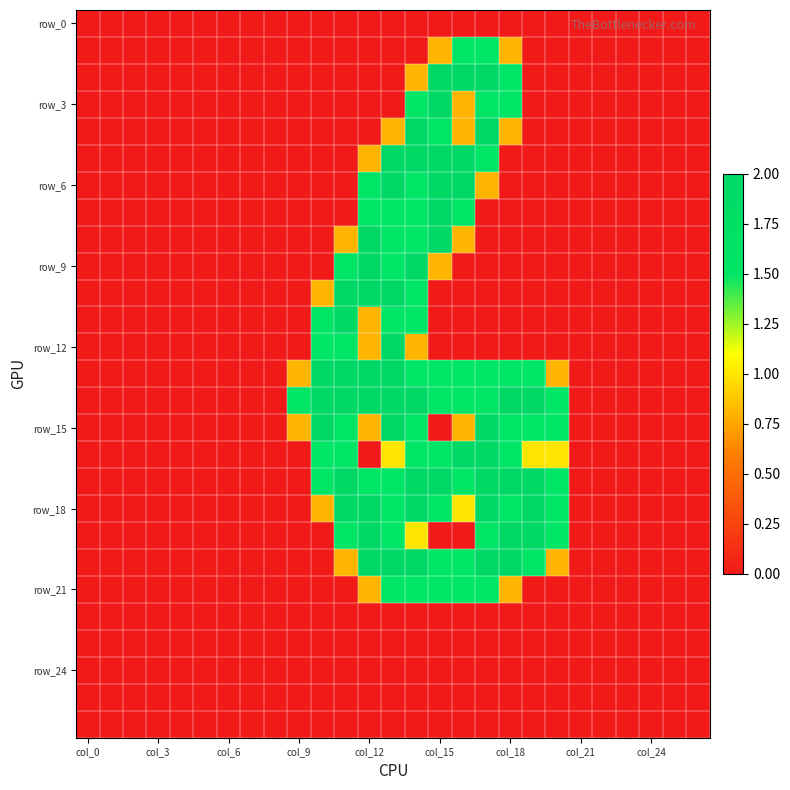

What is the maximum value shown in the chart?

2.0